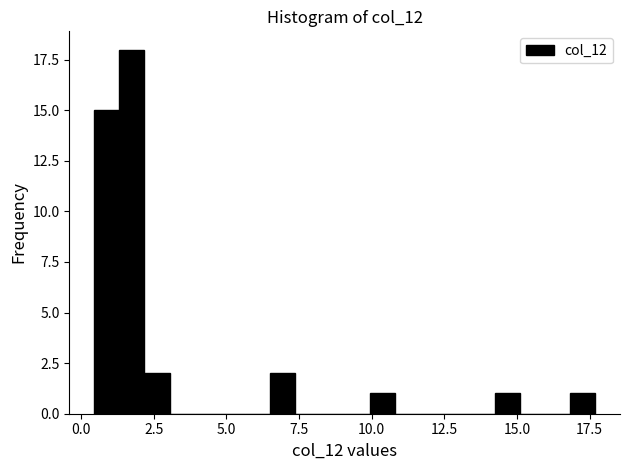

Around what value on the x-axis is the tallest bar? Give the approximate position of its centre, as read against the axis.

1.5